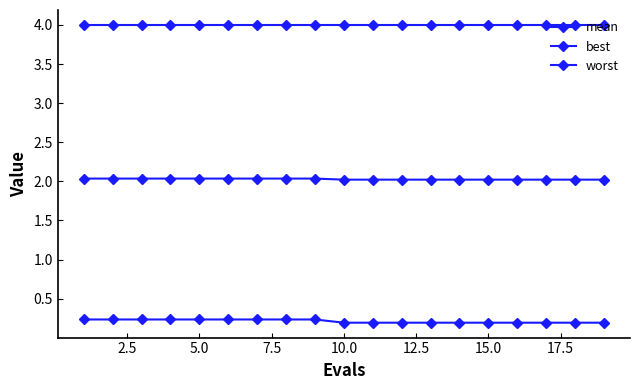

True or false: best has more than 0 points higher than both neighbors.

False